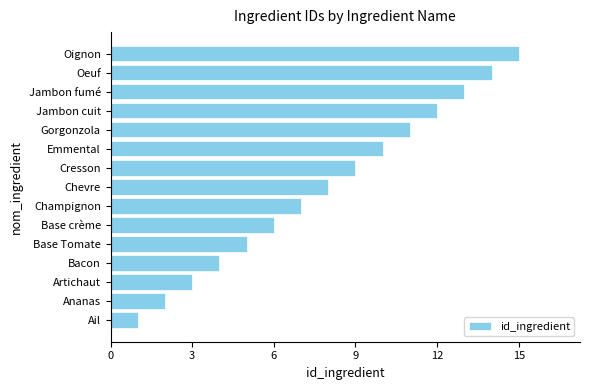

What is the difference between the maximum and minimum values?

14